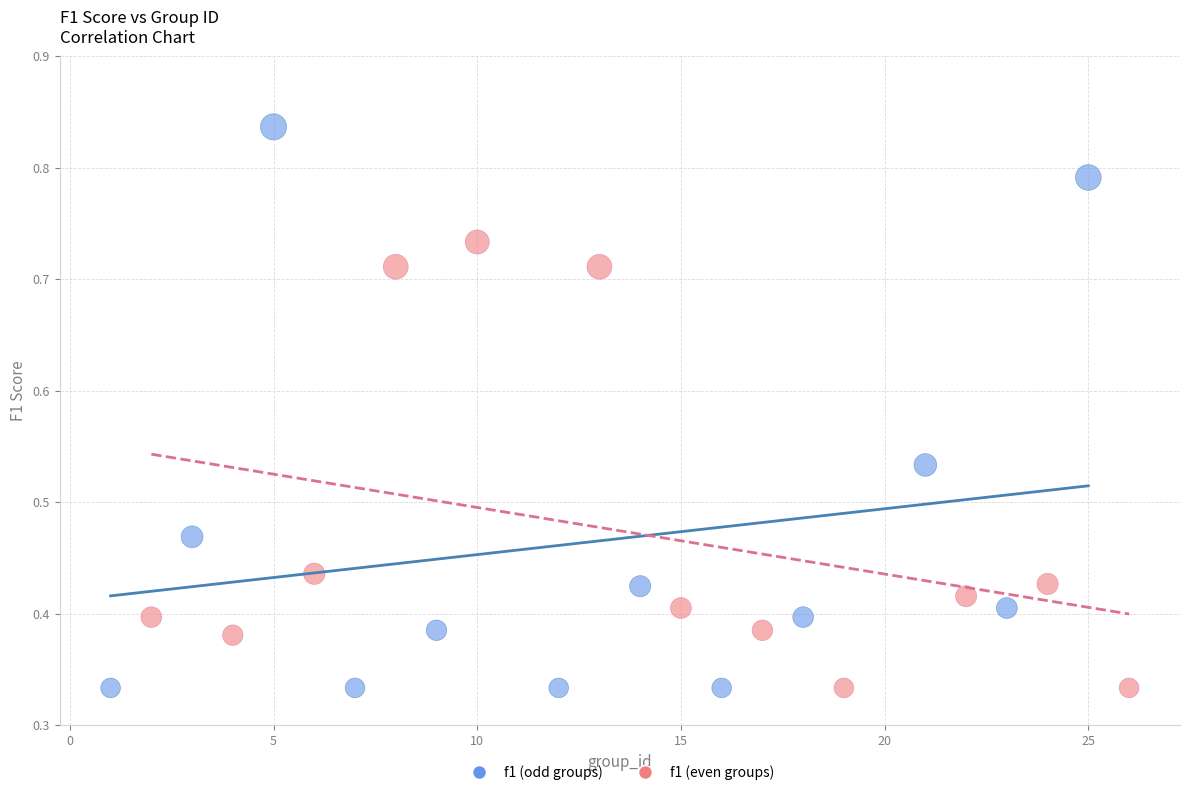

Which series has the largest Y range (max minus min)?

f1 (odd groups)